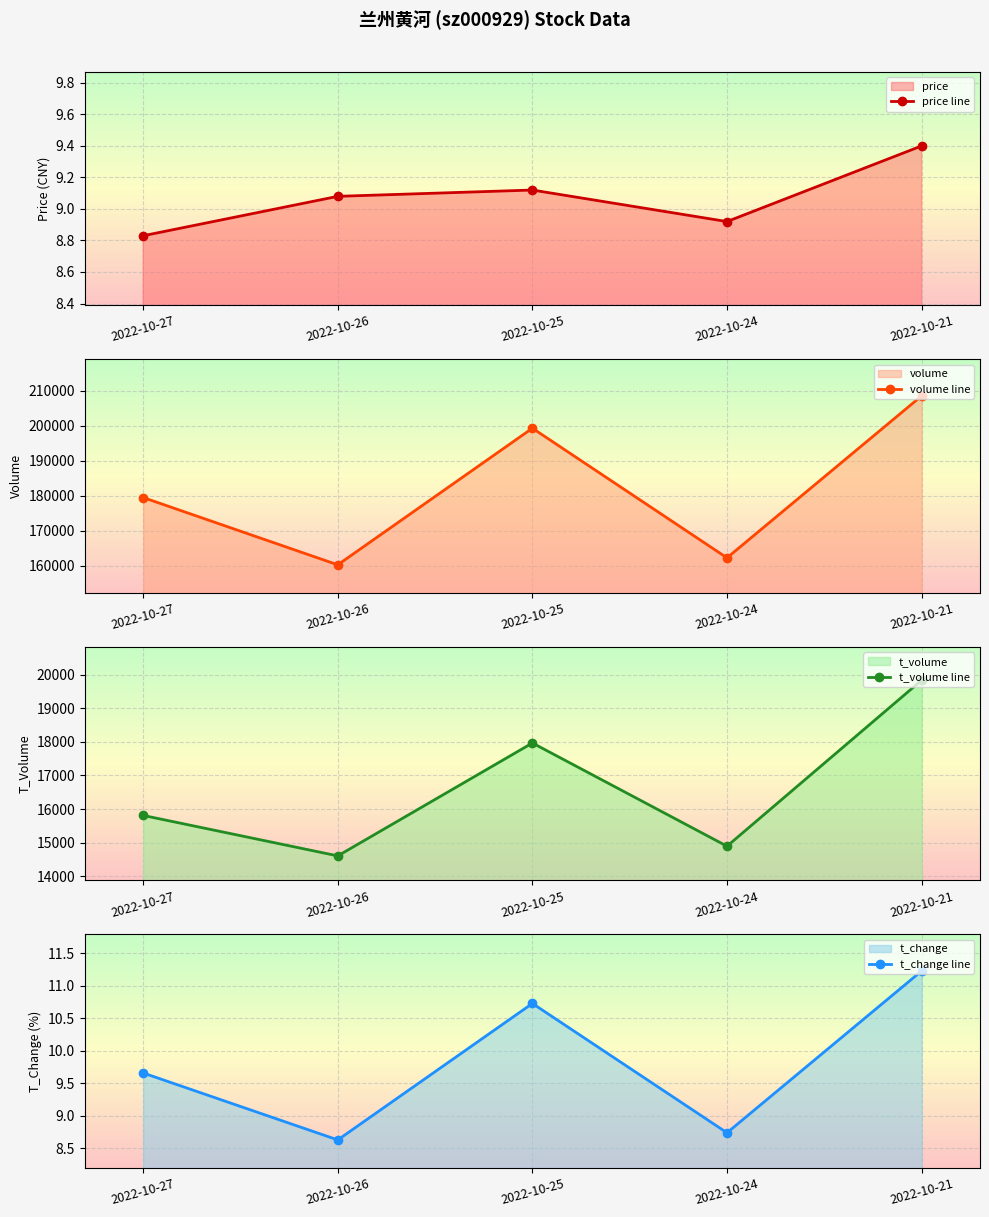

Rank the series at 2022-10-25 from lowest to highest value.

price, t_change, t_volume, volume